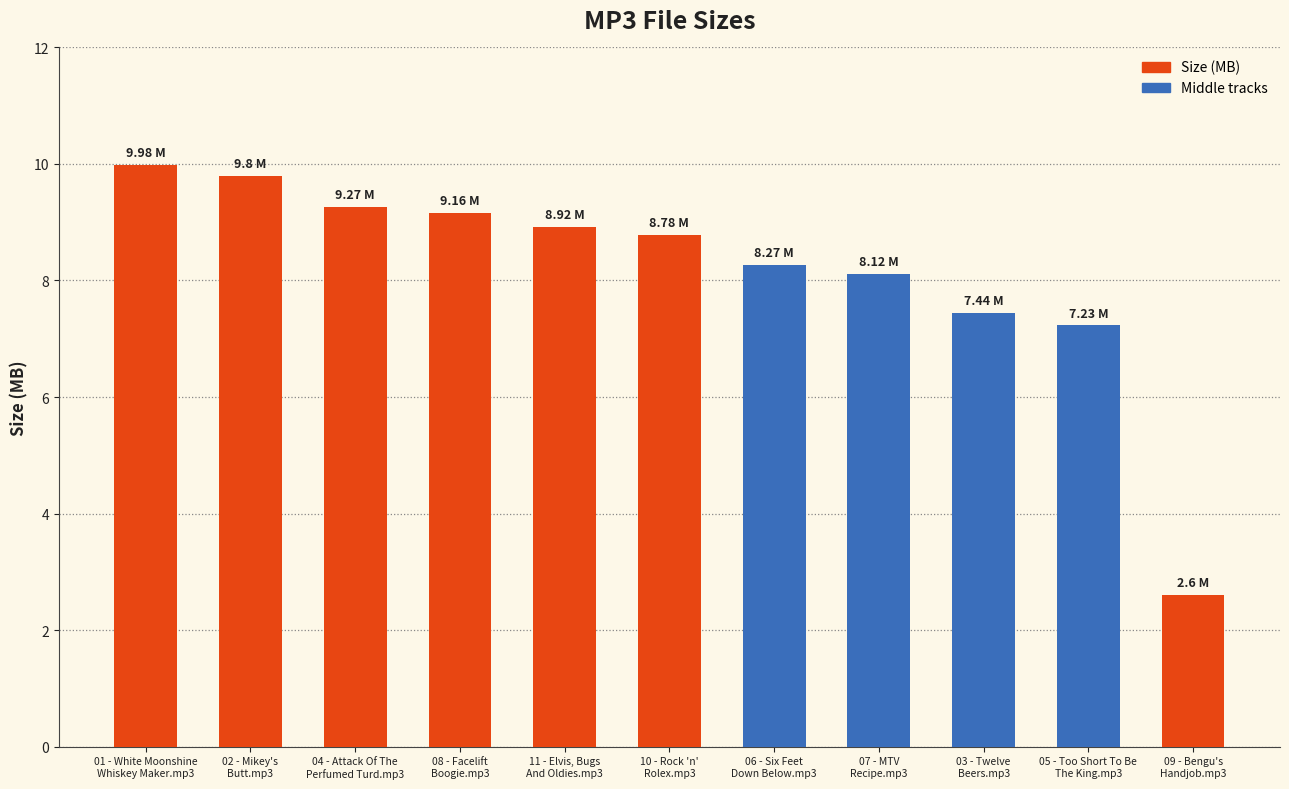

Reading right to left, list all the values displayed in this chart.

09 - Bengu's
Handjob.mp3=2.6	05 - Too Short To Be
The King.mp3=7.2	03 - Twelve
Beers.mp3=7.4	07 - MTV
Recipe.mp3=8.1	06 - Six Feet
Down Below.mp3=8.3	10 - Rock 'n'
Rolex.mp3=8.8	11 - Elvis, Bugs
And Oldies.mp3=8.9	08 - Facelift
Boogie.mp3=9.2	04 - Attack Of The
Perfumed Turd.mp3=9.3	02 - Mikey's
Butt.mp3=9.8	01 - White Moonshine
Whiskey Maker.mp3=10.0